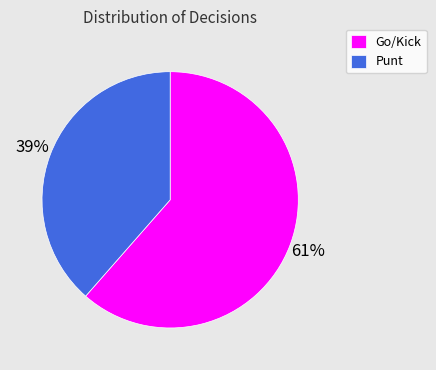

Which slice is the smallest?

Punt